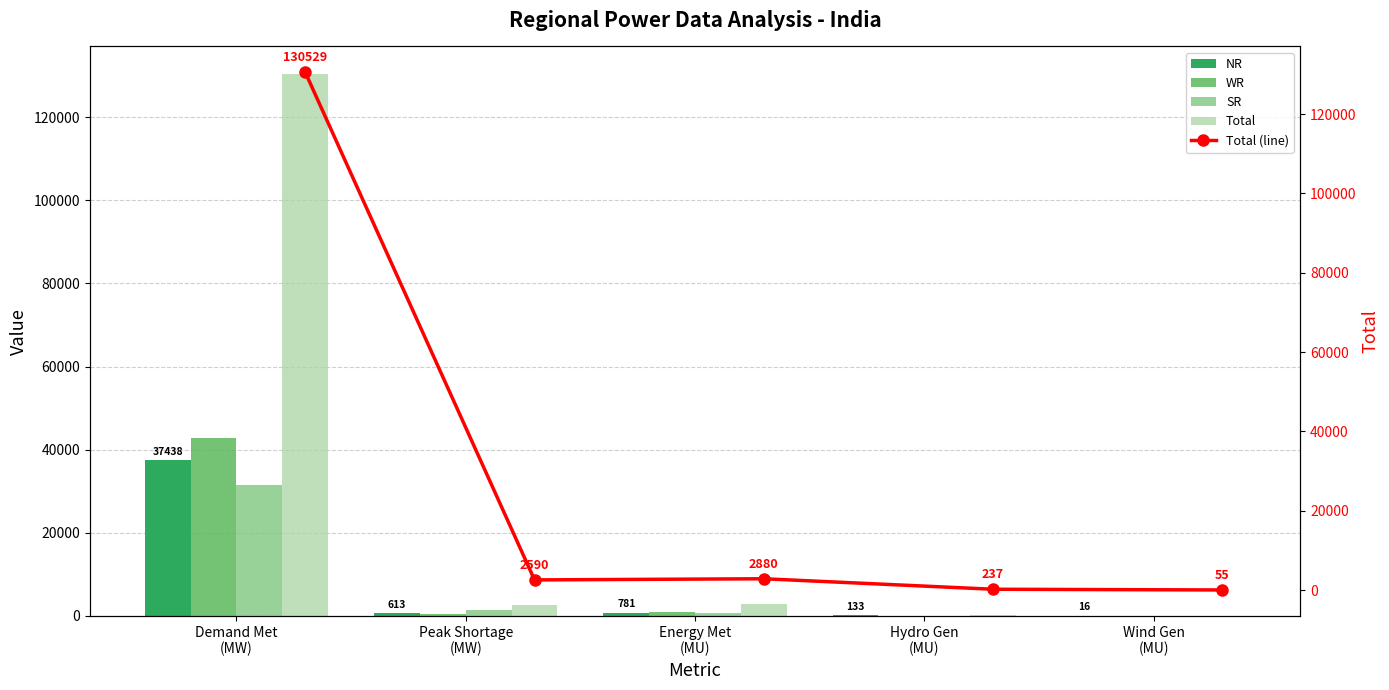

Reading left to right, transcribe all the data shown in this chart.

NR: 37438	613	781	133	16
WR: 42815	365	1016	20	21
SR: 31438	1288	709	37	18
Total: 130529	2590	2880	237	55
Total (line): 130529	2590	2880	237	55